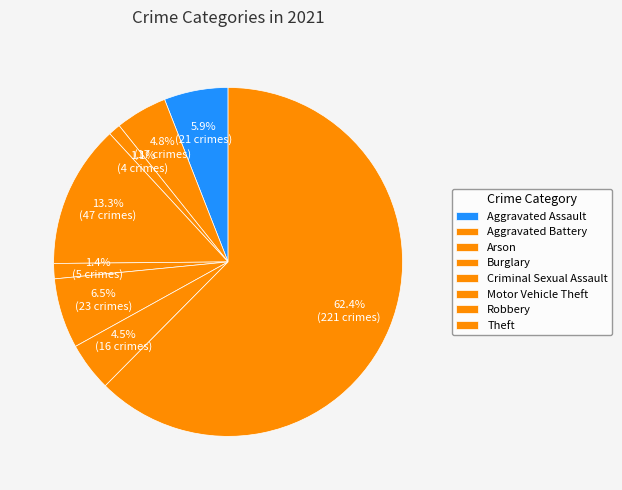

Count the number of slices in the pie.

8